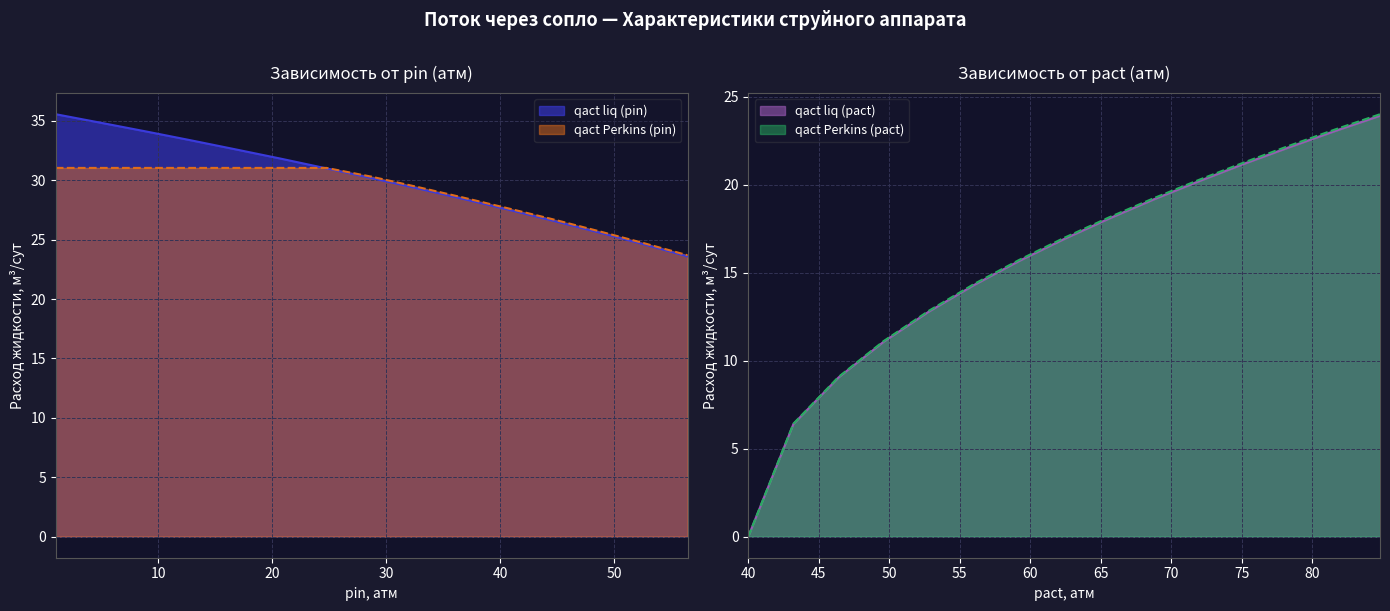

What is the lowest value of the qact liq (pin) series?

23.6